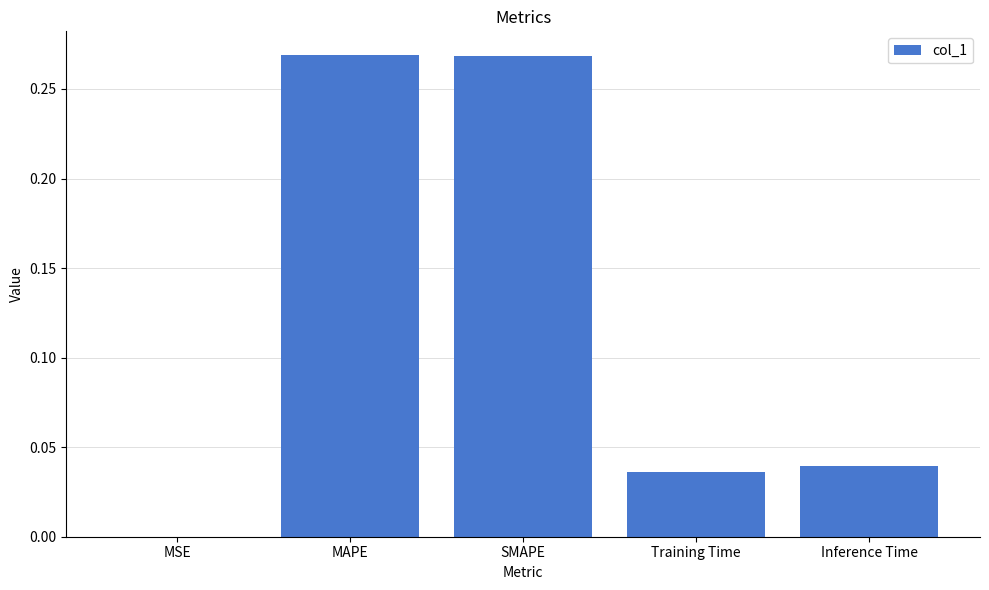

Are the bars grouped side by side (vs. stacked)?

No